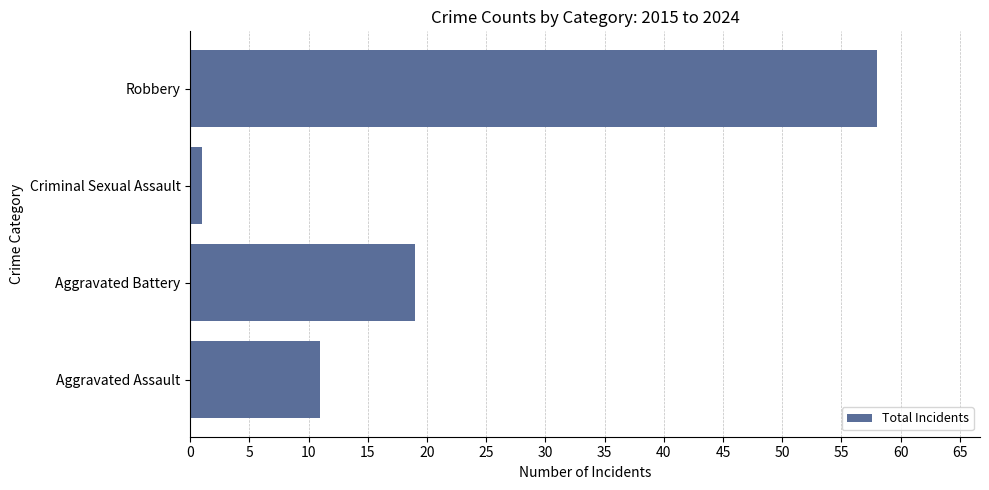

Which category has the highest value across all series?

Robbery